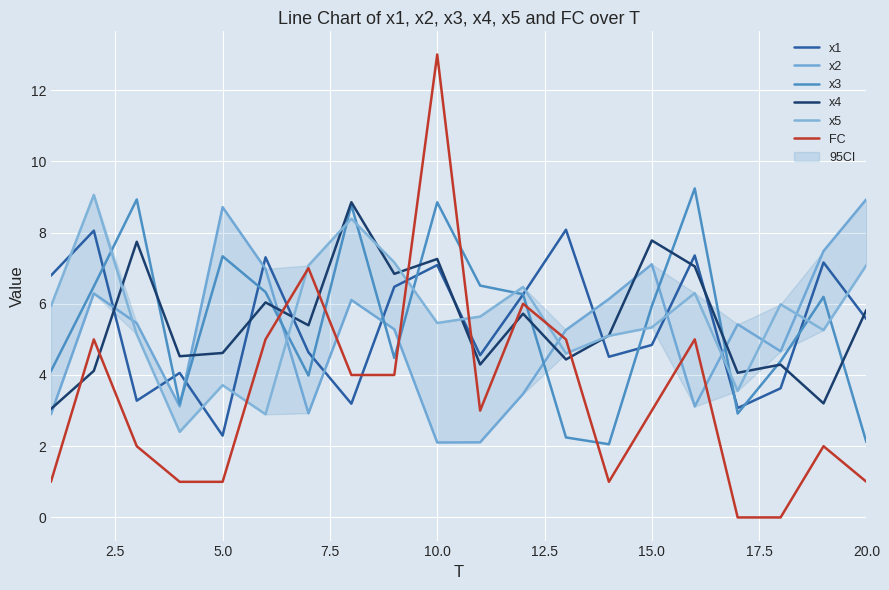

How many values in the x5 series exceed 5?

15